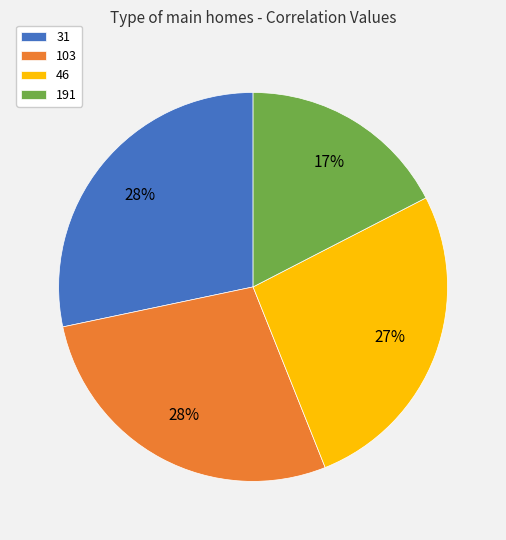

Count the number of slices in the pie.

4